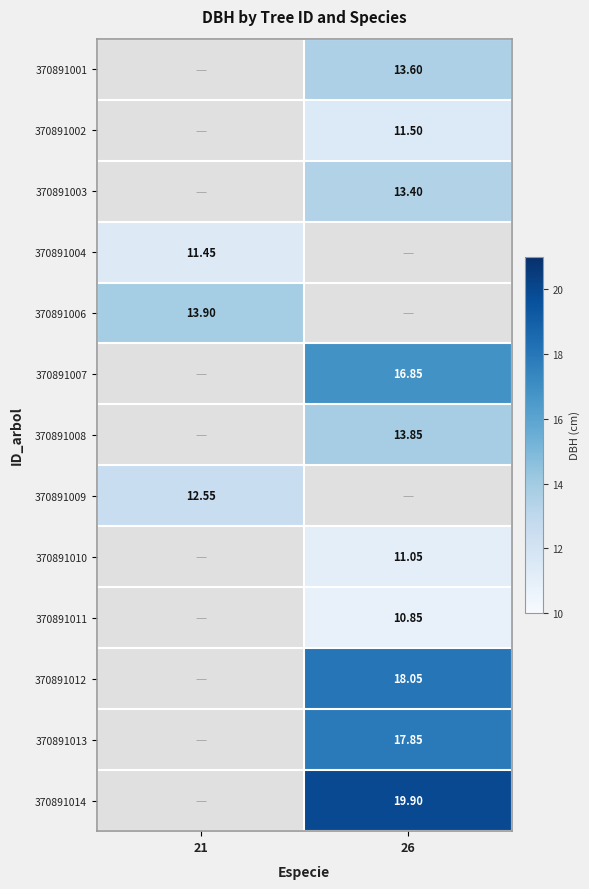

Is the value of 370891011 at 26 greater than the value of 370891002 at 26?

No